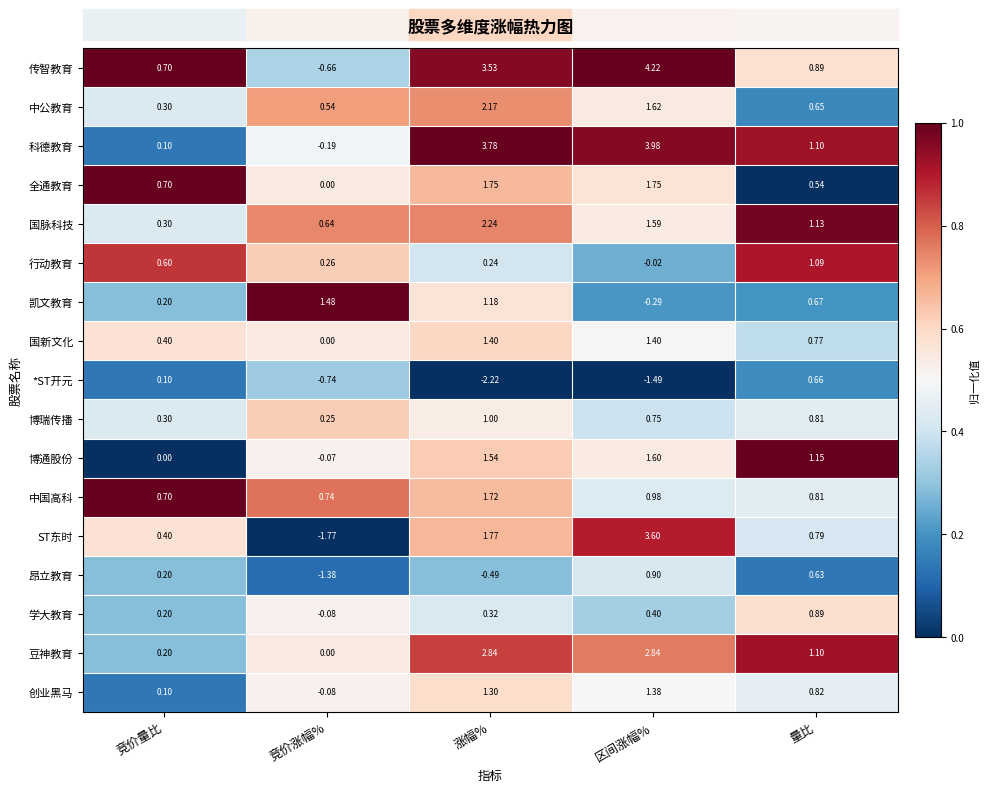

Rank the series by their maximum value, from highest to lowest.

传智教育, 科德教育, ST东时, 豆神教育, 国脉科技, 中公教育, 全通教育, 中国高科, 博通股份, 凯文教育, 国新文化, 创业黑马, 行动教育, 博瑞传播, 昂立教育, 学大教育, *ST开元